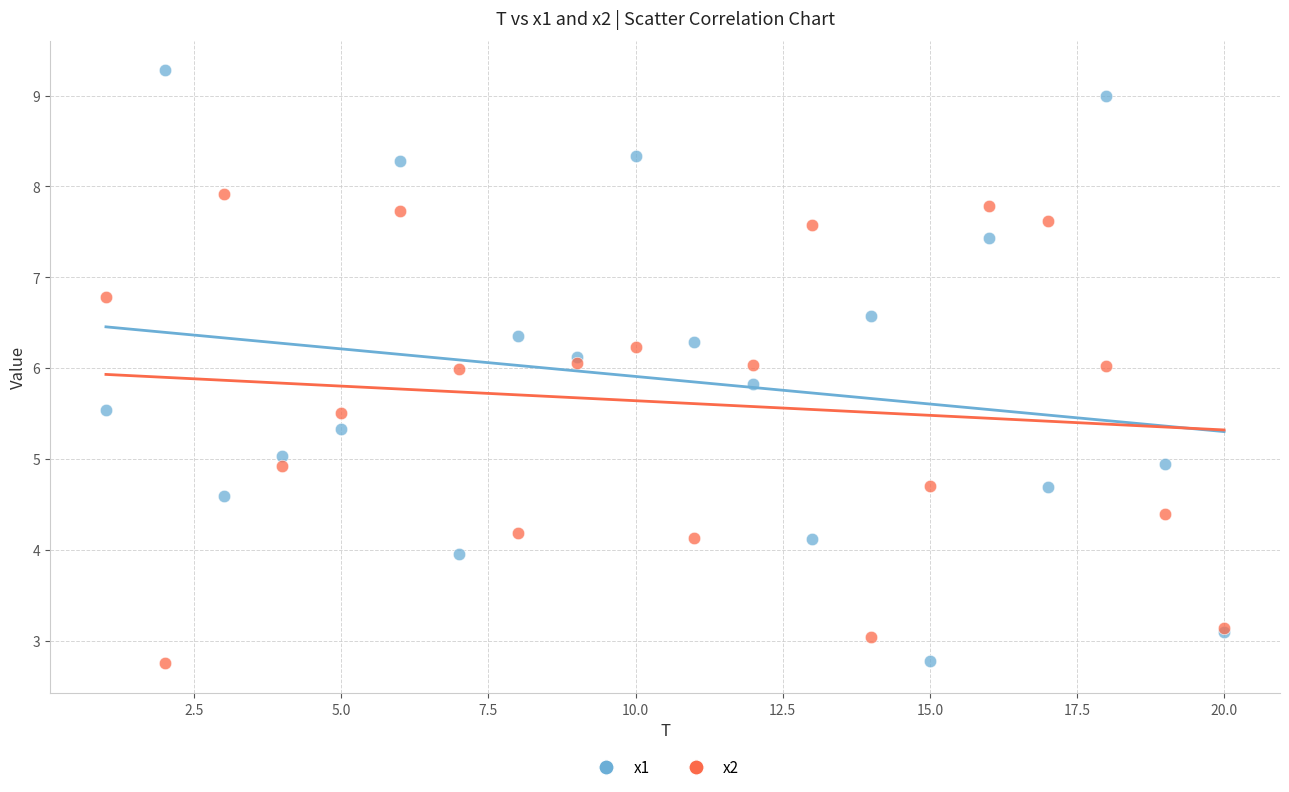

What is the X range (max minus min) for the scatter plot?

19.0